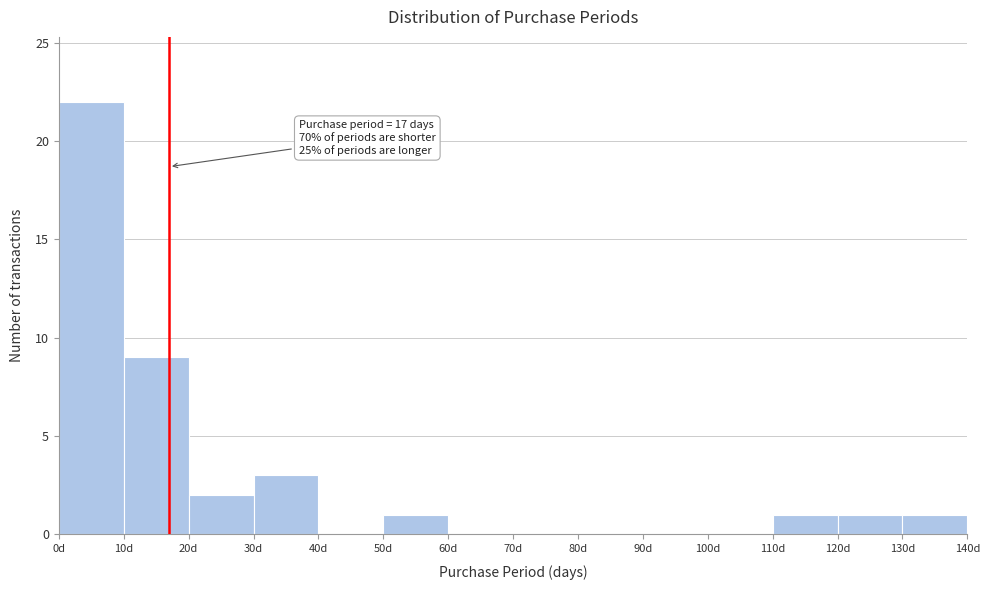

Over which range of the x-axis is the bar tallest?

0 to 10